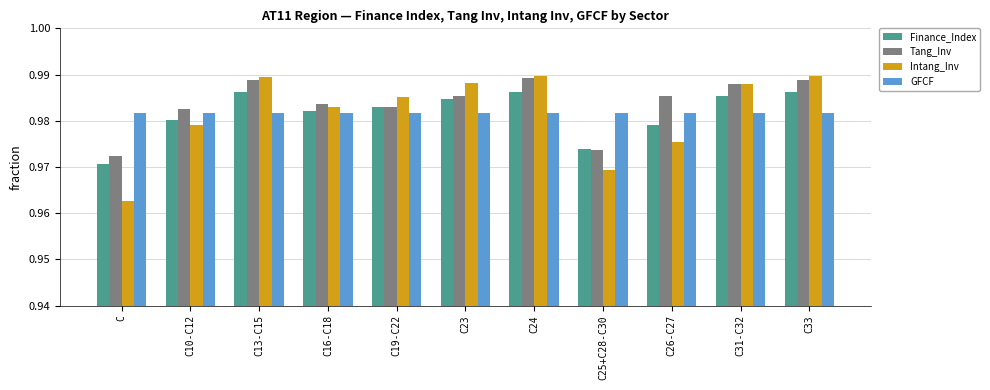

Is the value of Finance_Index at C10-C12 greater than the value of GFCF at C10-C12?

No